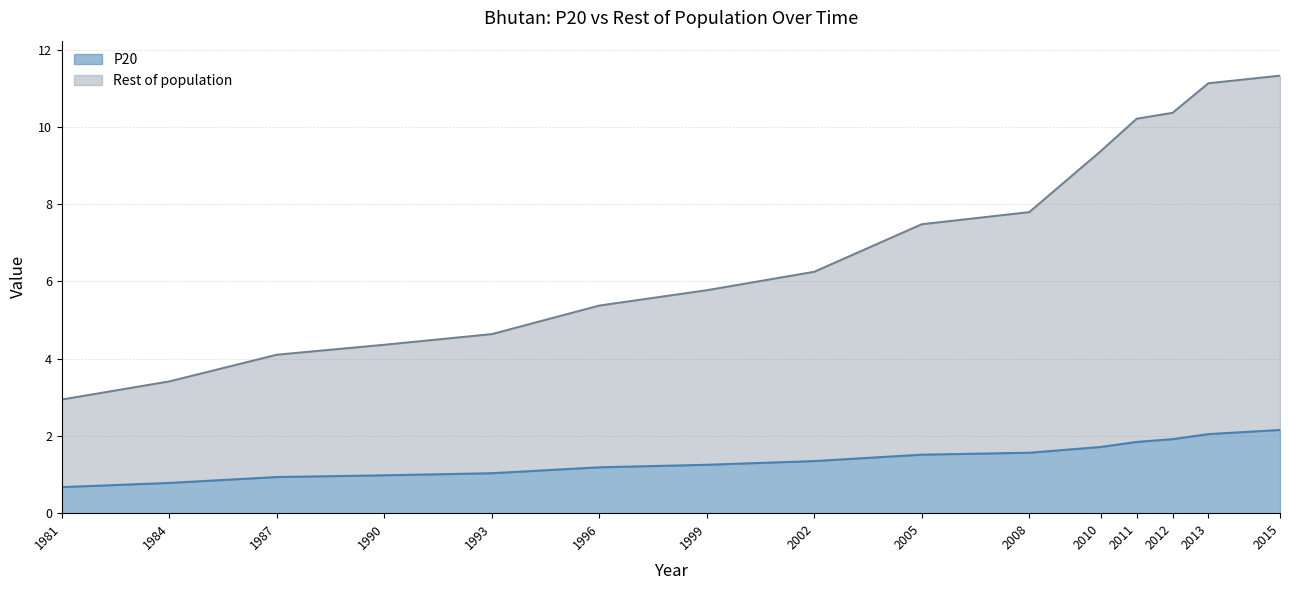

Rank the series at 2011 from highest to lowest value.

Rest of population, P20